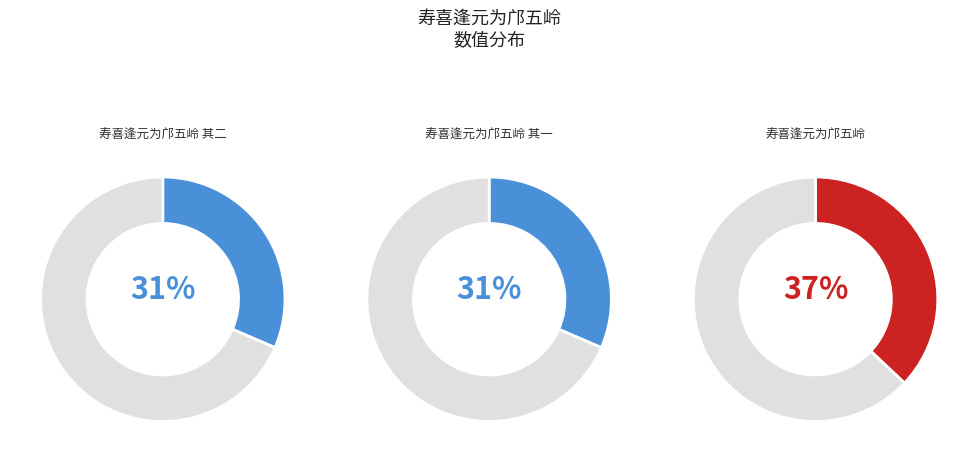

How much of the chart is everything except 寿喜逢元为邝五岭?

63.0%